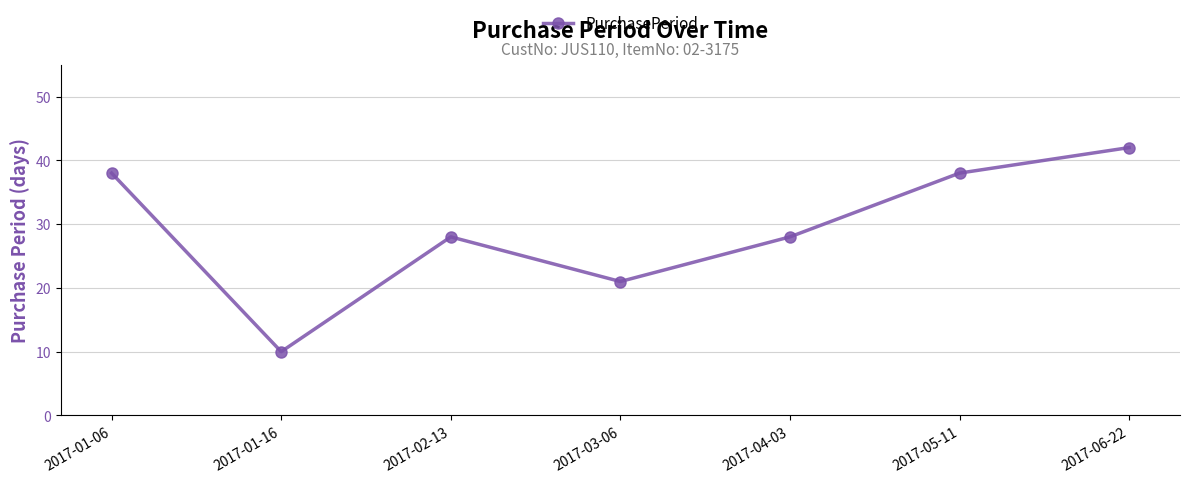

Where is the first local maximum?

2017-02-13